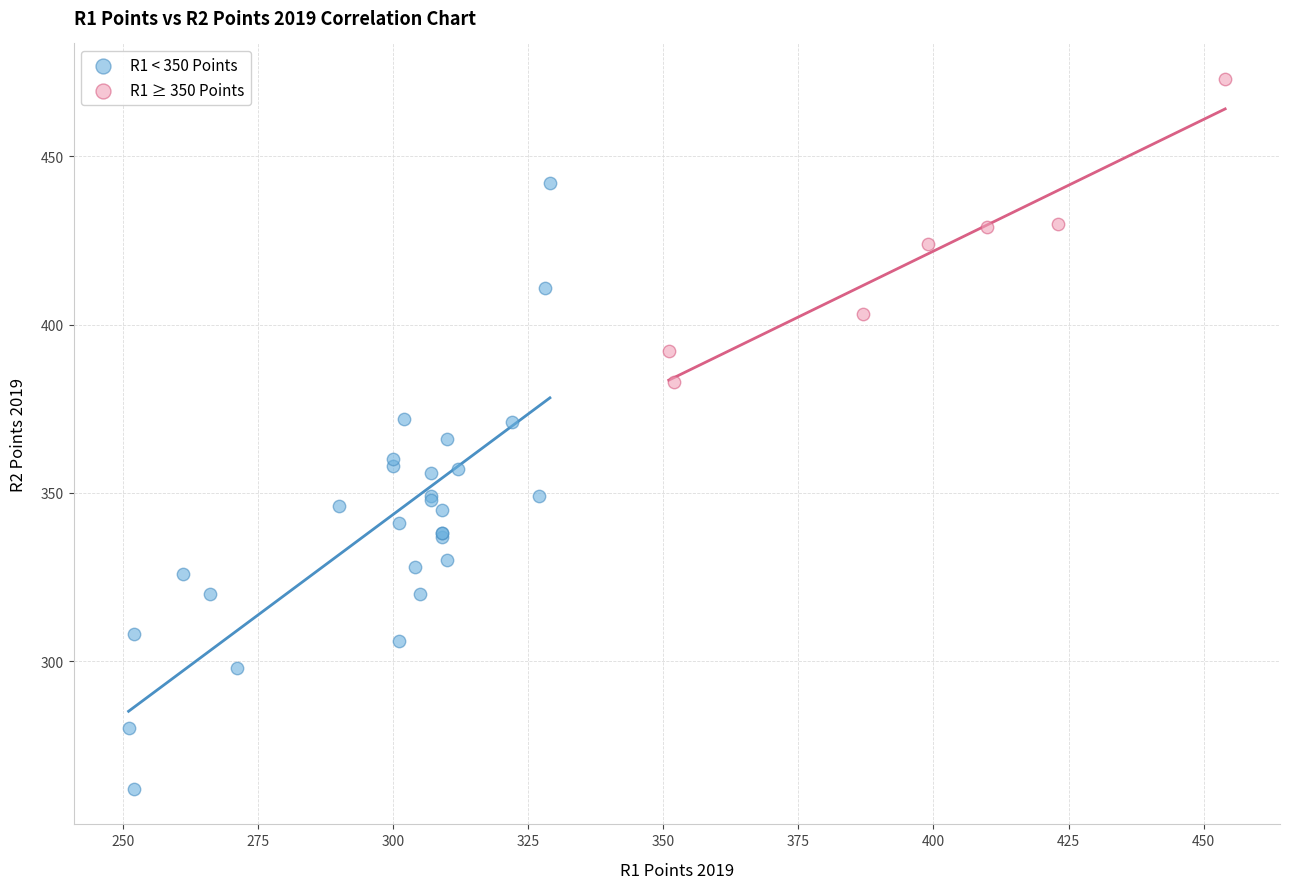

Which series reaches the maximum Y coordinate?

R1 ≥ 350 Points